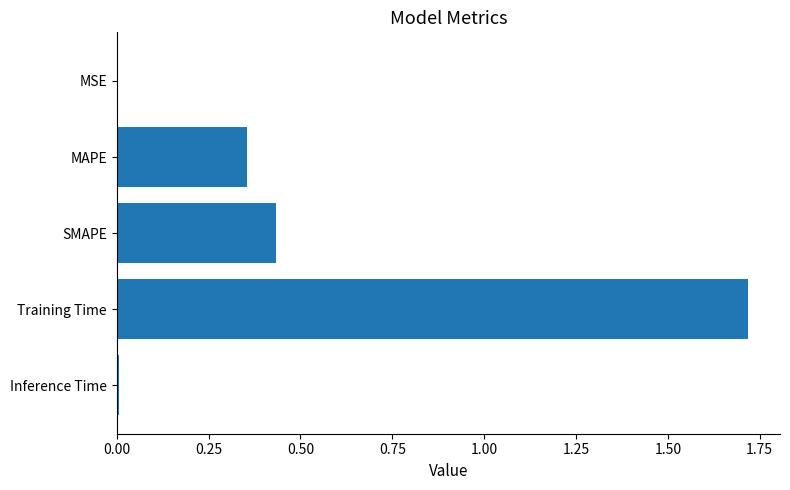

Which label corresponds to the largest value in the chart?

Training Time